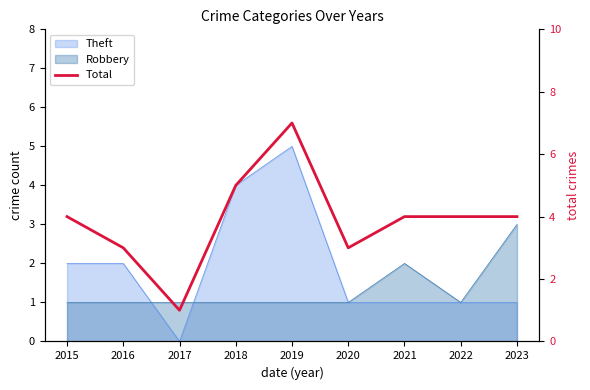

What is the difference between the second highest and minimum values?

4